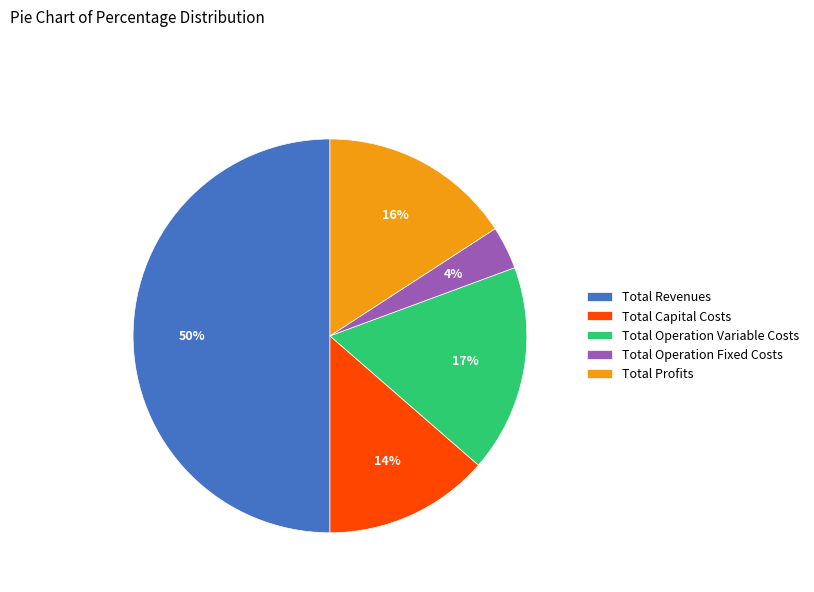

Approximately how many times larger is the value at Total Operation Fixed Costs compared to Total Revenues?

0.1